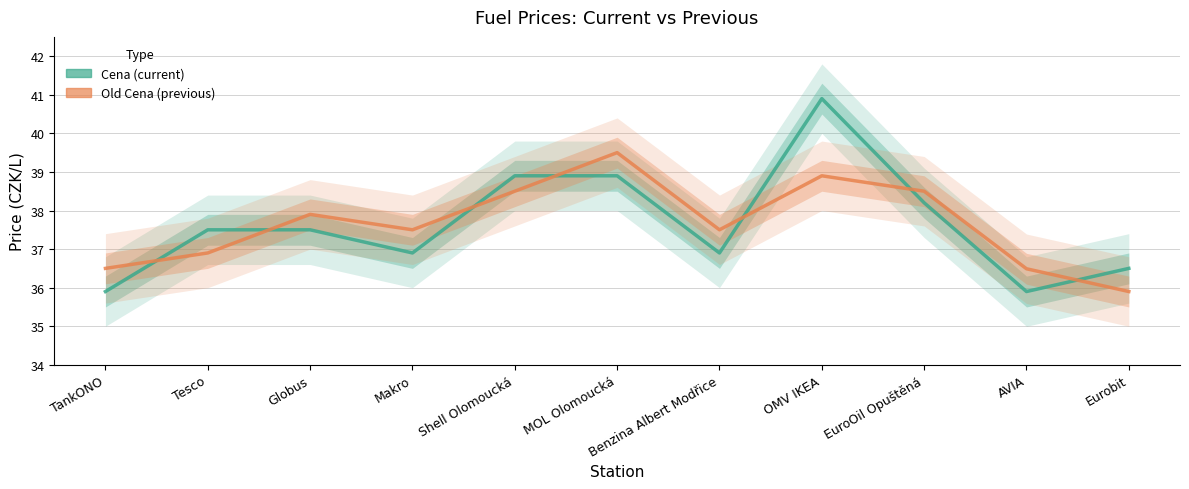

Where is Old Cena nearest to the value 37?

Tesco